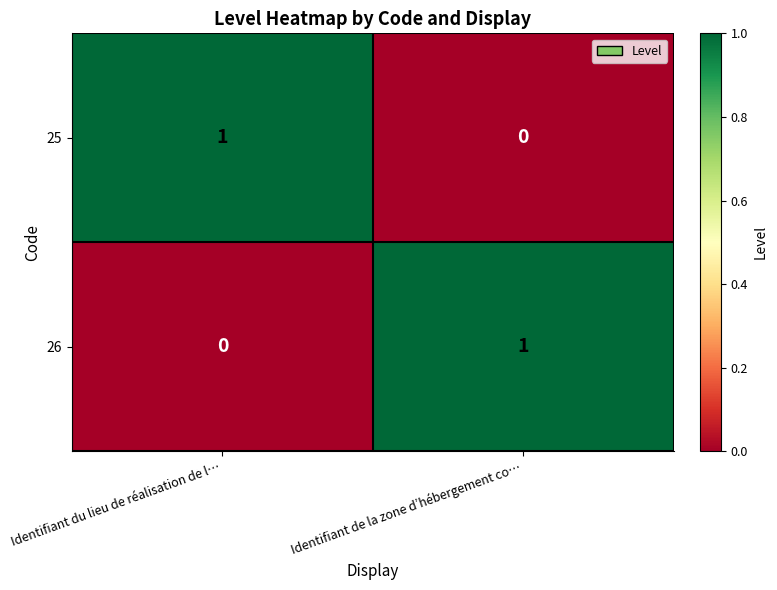

Reading left to right, what are all the values shown in this chart?

25: 1	0
26: 0	1